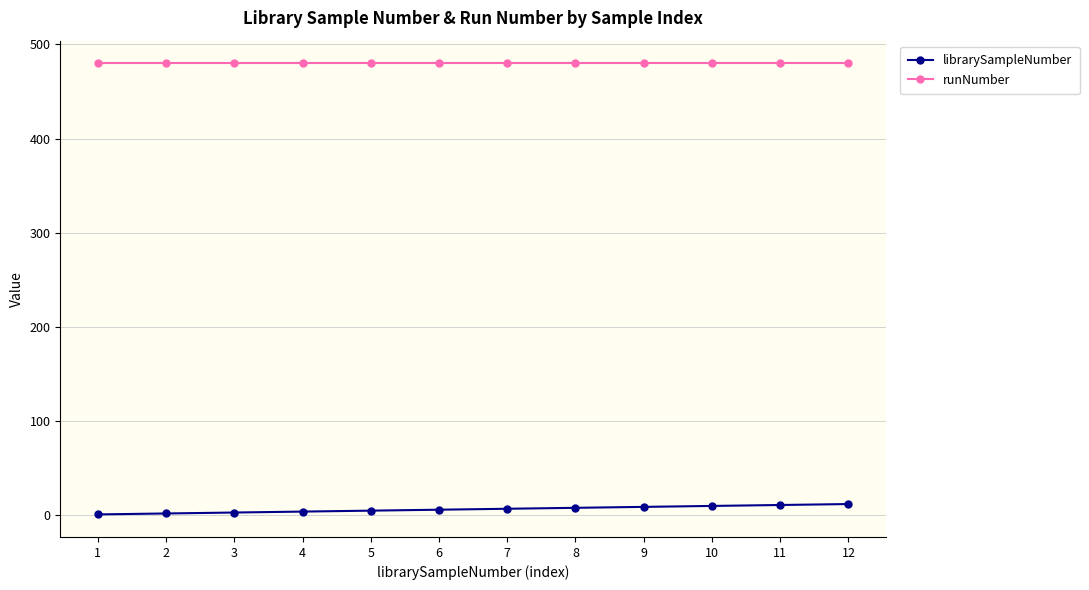

The value of runNumber at 12 is 480. True or false?

True